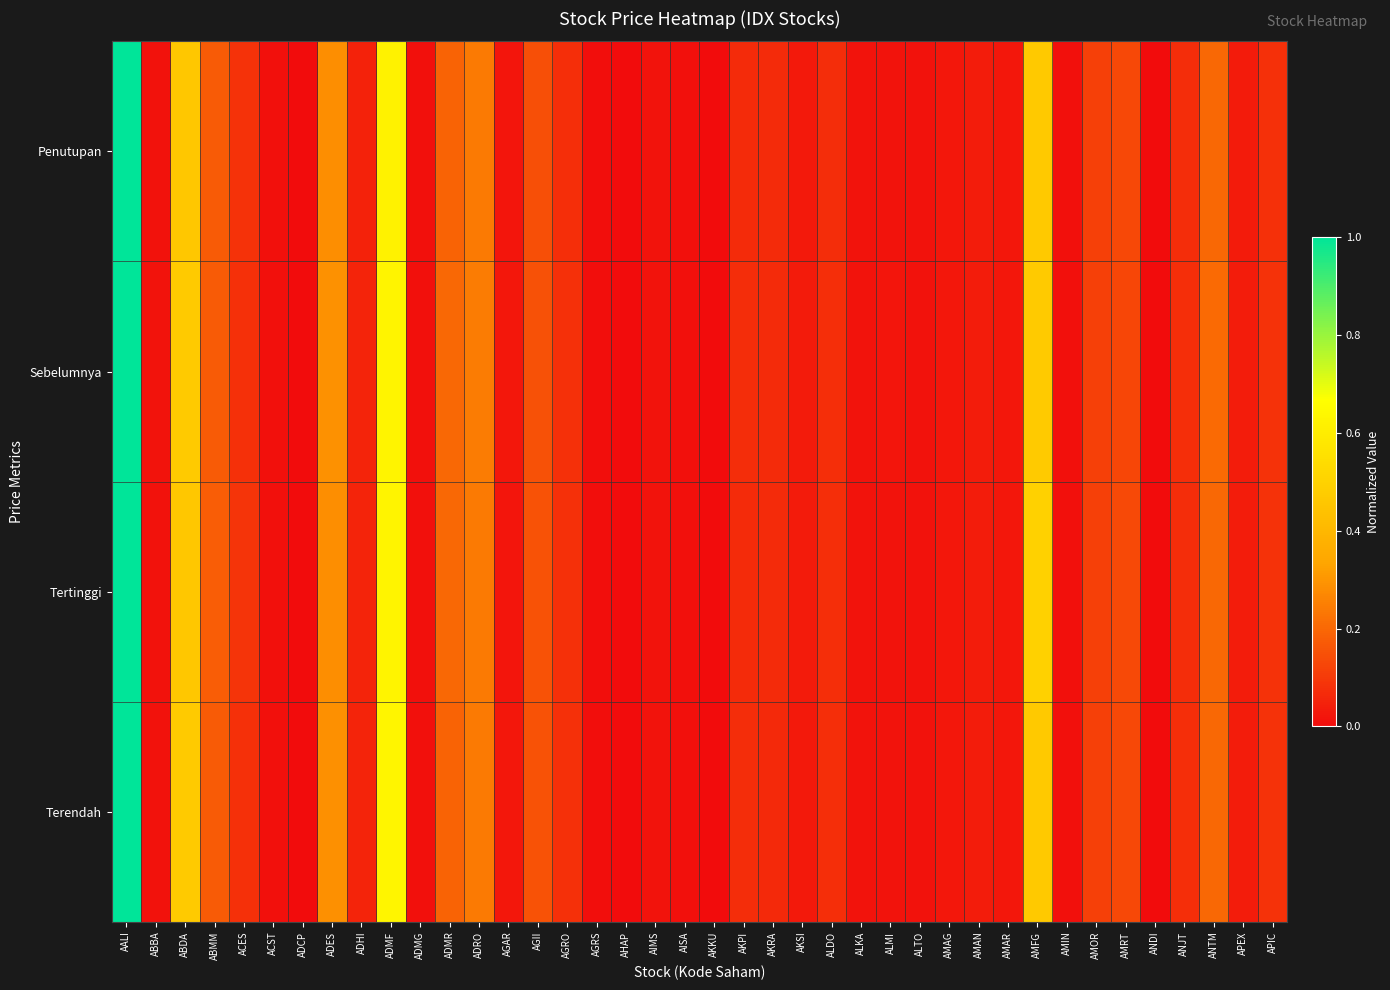

Reading left to right, what are all the values shown in this chart?

Penutupan: AALI=1.0	ABBA=0.0	ABDA=0.5	ABMM=0.2	ACES=0.1	ACST=0.0	ADCP=0.0	ADES=0.3	ADHI=0.0	ADMF=0.6	ADMG=0.0	ADMR=0.2	ADRO=0.2	AGAR=0.0	AGII=0.1	AGRO=0.1	AGRS=0.0	AHAP=0.0	AIMS=0.0	AISA=0.0	AKKU=0.0	AKPI=0.1	AKRA=0.1	AKSI=0.0	ALDO=0.1	ALKA=0.0	ALMI=0.0	ALTO=0.0	AMAG=0.0	AMAN=0.0	AMAR=0.0	AMFG=0.5	AMIN=0.0	AMOR=0.1	AMRT=0.1	ANDI=0.0	ANJT=0.1	ANTM=0.2	APEX=0.0	APIC=0.1
Sebelumnya: AALI=1.0	ABBA=0.0	ABDA=0.5	ABMM=0.2	ACES=0.1	ACST=0.0	ADCP=0.0	ADES=0.3	ADHI=0.1	ADMF=0.6	ADMG=0.0	ADMR=0.2	ADRO=0.2	AGAR=0.0	AGII=0.2	AGRO=0.1	AGRS=0.0	AHAP=0.0	AIMS=0.0	AISA=0.0	AKKU=0.0	AKPI=0.1	AKRA=0.1	AKSI=0.0	ALDO=0.1	ALKA=0.0	ALMI=0.0	ALTO=0.0	AMAG=0.0	AMAN=0.0	AMAR=0.0	AMFG=0.5	AMIN=0.0	AMOR=0.1	AMRT=0.1	ANDI=0.0	ANJT=0.1	ANTM=0.2	APEX=0.0	APIC=0.1
Tertinggi: AALI=1.0	ABBA=0.0	ABDA=0.5	ABMM=0.2	ACES=0.1	ACST=0.0	ADCP=0.0	ADES=0.3	ADHI=0.1	ADMF=0.6	ADMG=0.0	ADMR=0.2	ADRO=0.2	AGAR=0.0	AGII=0.2	AGRO=0.1	AGRS=0.0	AHAP=0.0	AIMS=0.0	AISA=0.0	AKKU=0.0	AKPI=0.1	AKRA=0.1	AKSI=0.0	ALDO=0.1	ALKA=0.0	ALMI=0.0	ALTO=0.0	AMAG=0.0	AMAN=0.0	AMAR=0.0	AMFG=0.5	AMIN=0.0	AMOR=0.1	AMRT=0.1	ANDI=0.0	ANJT=0.1	ANTM=0.2	APEX=0.0	APIC=0.1
Terendah: AALI=1.0	ABBA=0.0	ABDA=0.5	ABMM=0.2	ACES=0.1	ACST=0.0	ADCP=0.0	ADES=0.3	ADHI=0.1	ADMF=0.6	ADMG=0.0	ADMR=0.2	ADRO=0.2	AGAR=0.0	AGII=0.2	AGRO=0.1	AGRS=0.0	AHAP=0.0	AIMS=0.0	AISA=0.0	AKKU=0.0	AKPI=0.1	AKRA=0.1	AKSI=0.0	ALDO=0.1	ALKA=0.0	ALMI=0.0	ALTO=0.0	AMAG=0.0	AMAN=0.0	AMAR=0.0	AMFG=0.5	AMIN=0.0	AMOR=0.1	AMRT=0.1	ANDI=0.0	ANJT=0.1	ANTM=0.2	APEX=0.0	APIC=0.1